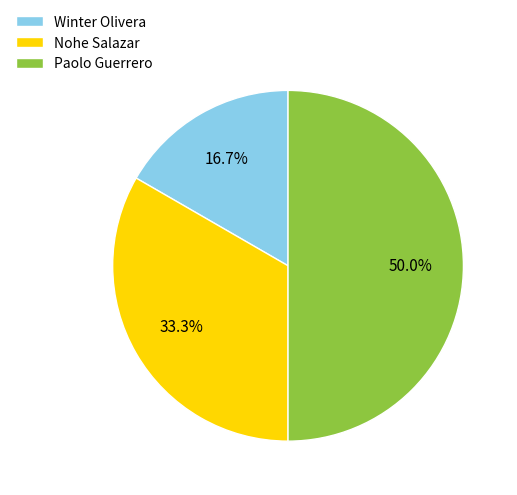

Which category has the biggest portion of the pie?

Paolo Guerrero